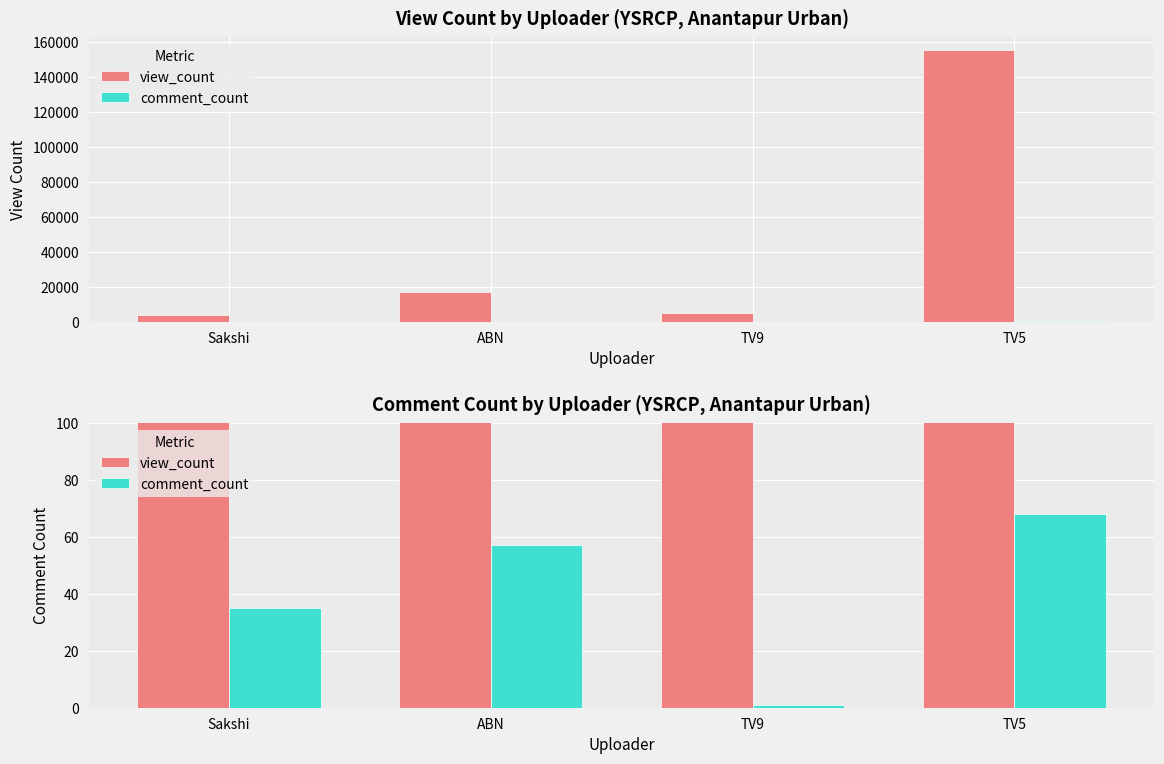

At which label is view_count closest to 79480?

ABN